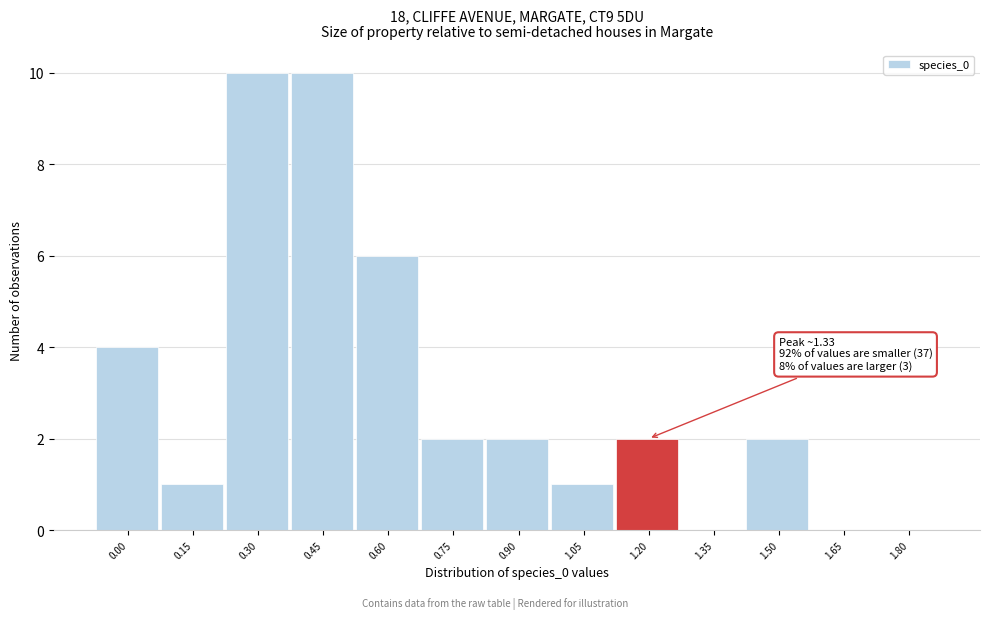

Reading right to left, list all the values displayed in this chart.

1.80=0	1.65=0	1.50=2	1.35=0	1.20=2	1.05=1	0.90=2	0.75=2	0.60=6	0.45=10	0.30=10	0.15=1	0.00=4